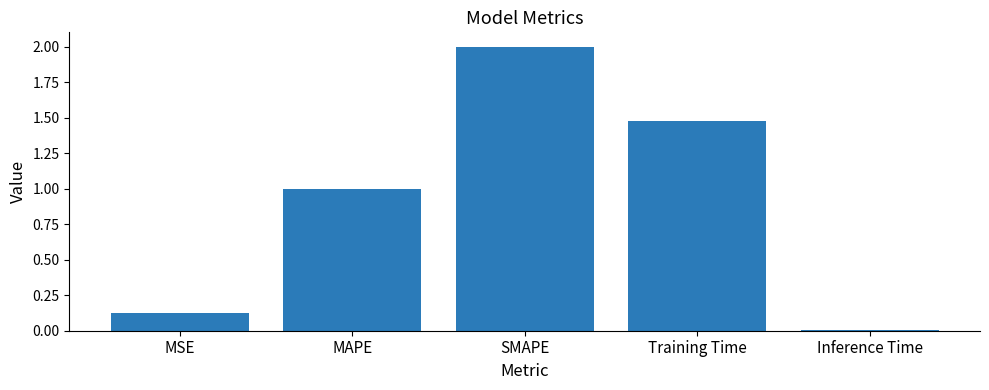

What is the average value?

0.9